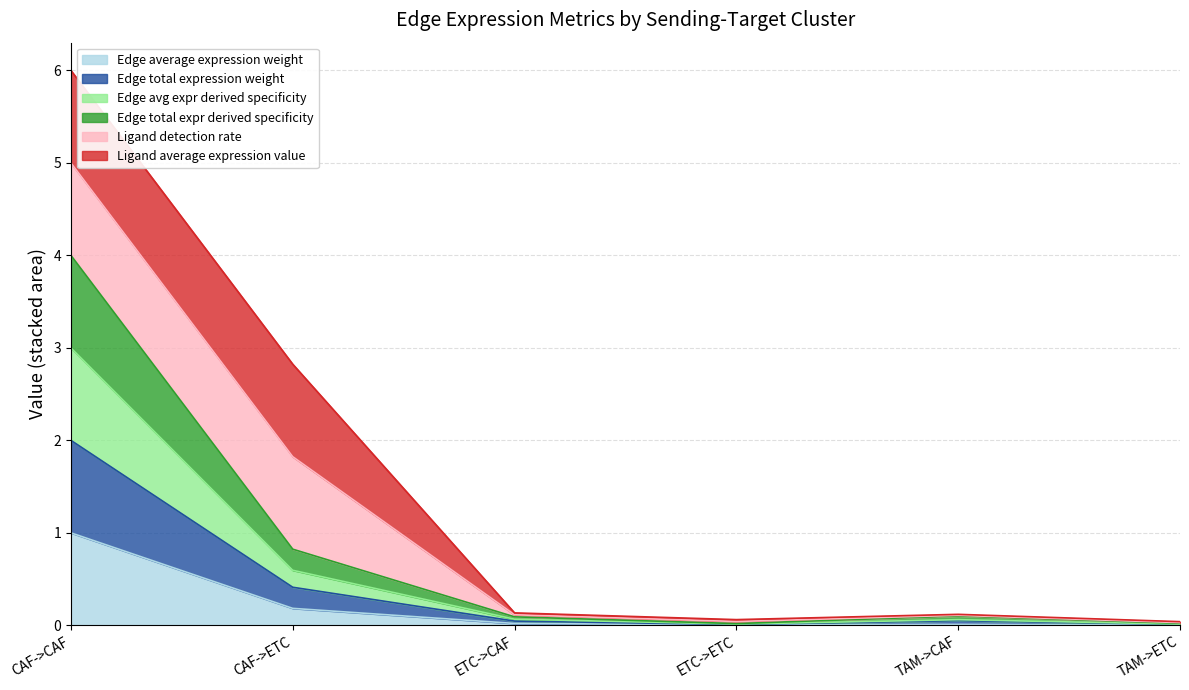

Does the chart have visible grid lines?

Yes